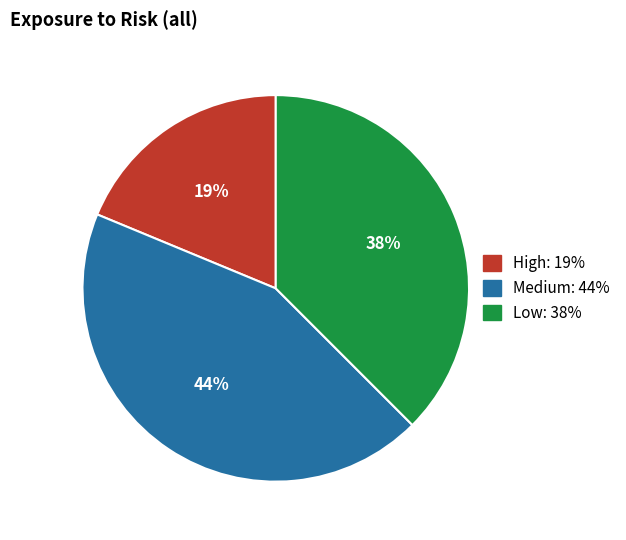

Is there any slice that represents more than half of the pie?

No